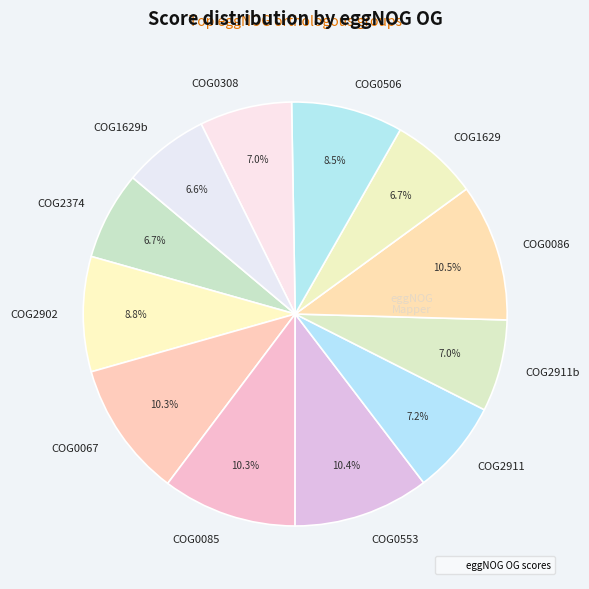

Approximately how many times larger is the value at COG0553 compared to COG2911b?

1.5